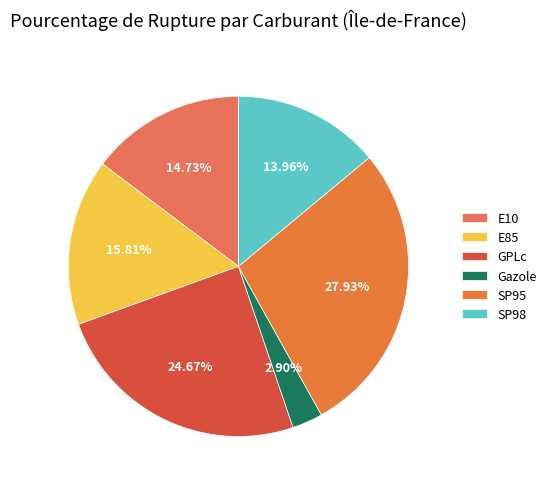

Which slice is the largest?

SP95